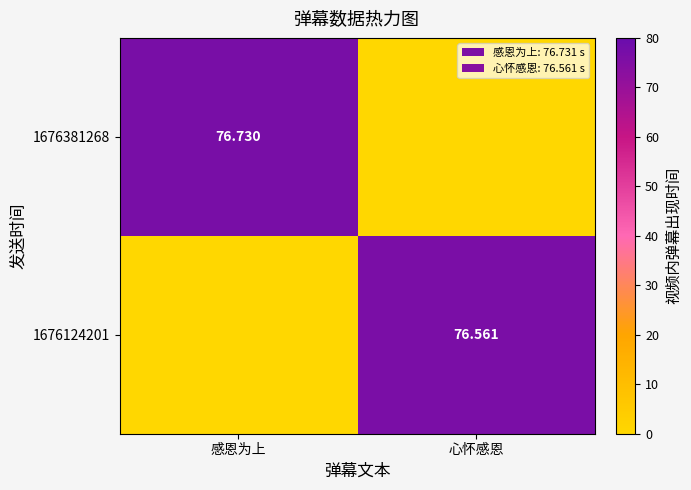

Rank the series by their maximum value, from lowest to highest.

1676124201, 1676381268